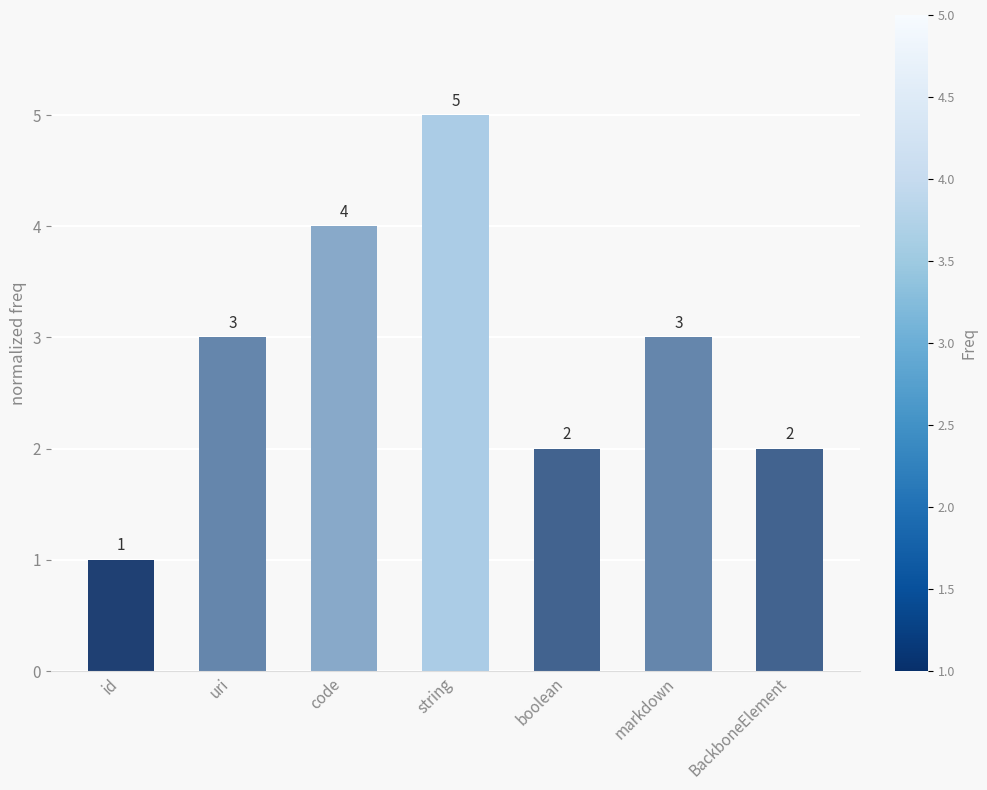

How many categories are shown in the chart?

7